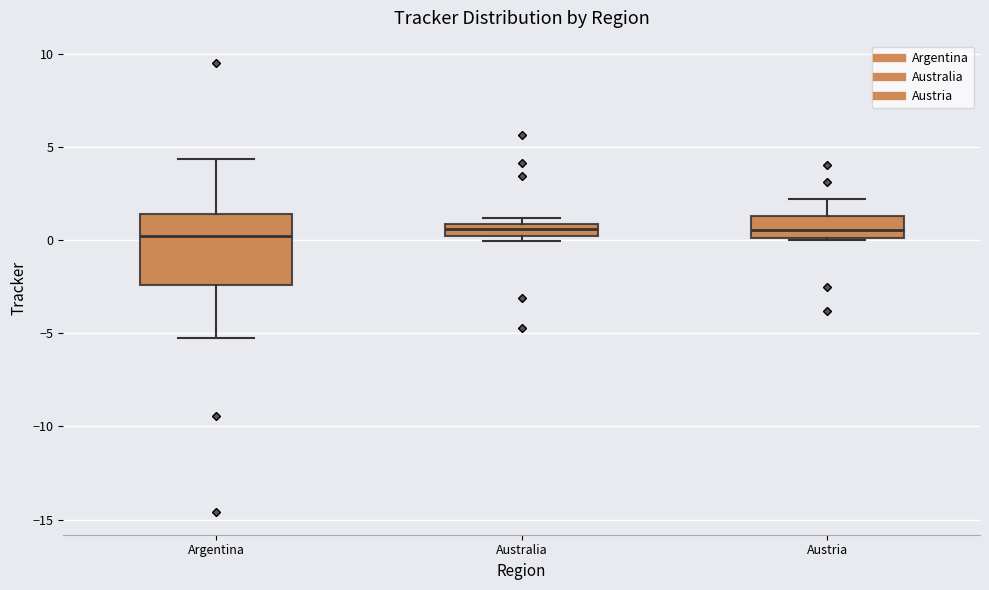

Which box is the tallest, from its lower edge to its upper edge?

Argentina